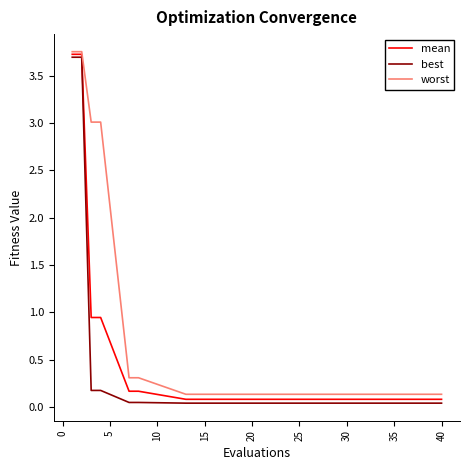

Which series has the widest spread of values?

best